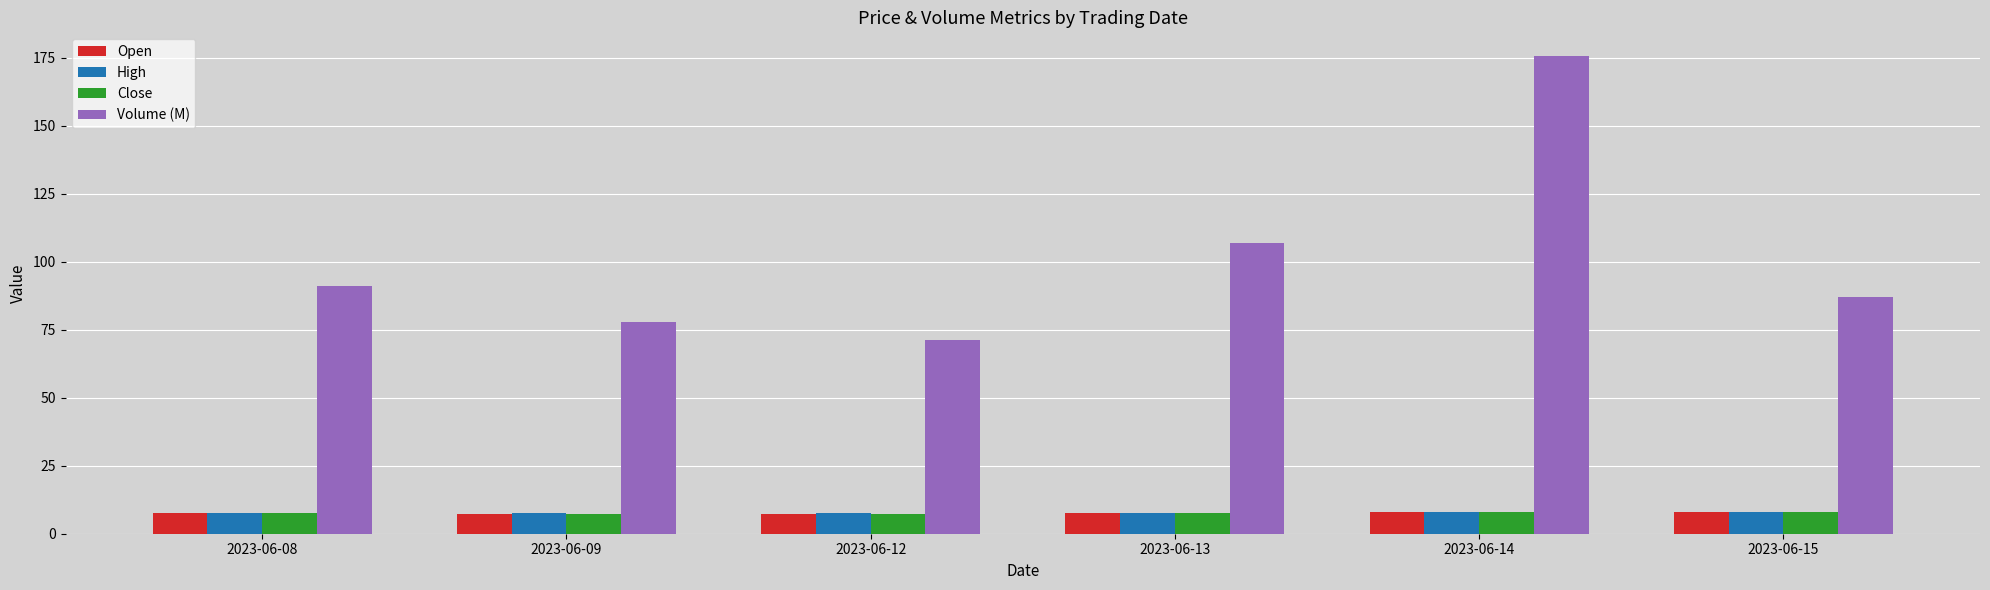

What is the maximum value shown in the chart?

175.6